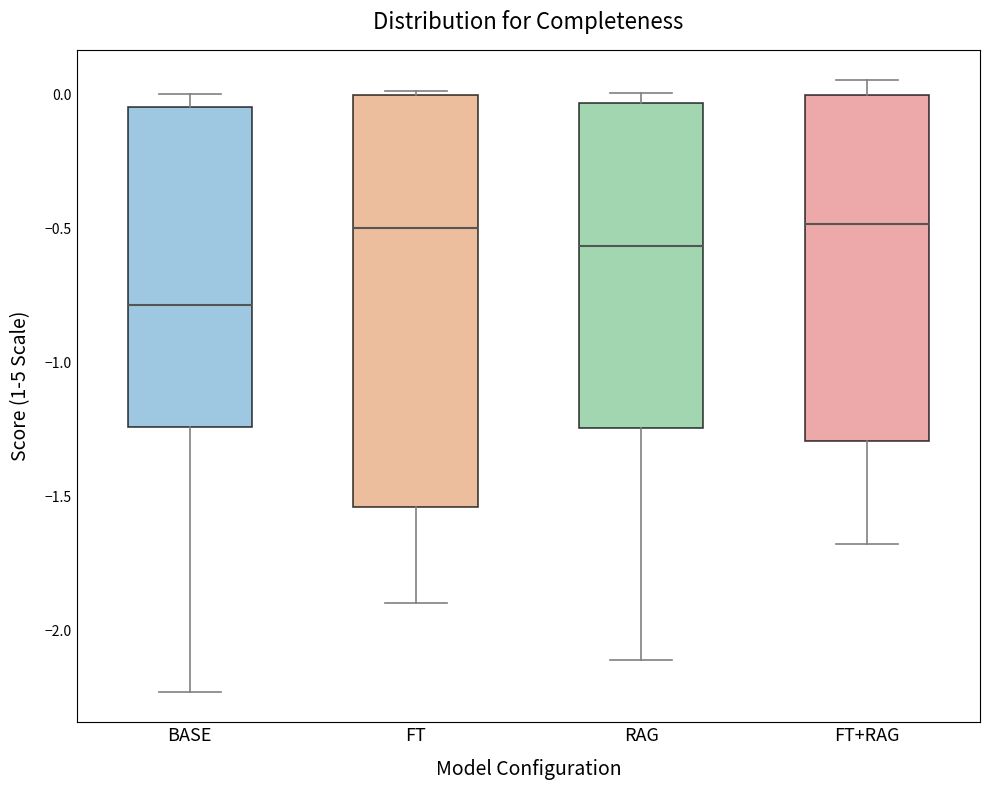

Which box is the tallest, from its lower edge to its upper edge?

FT